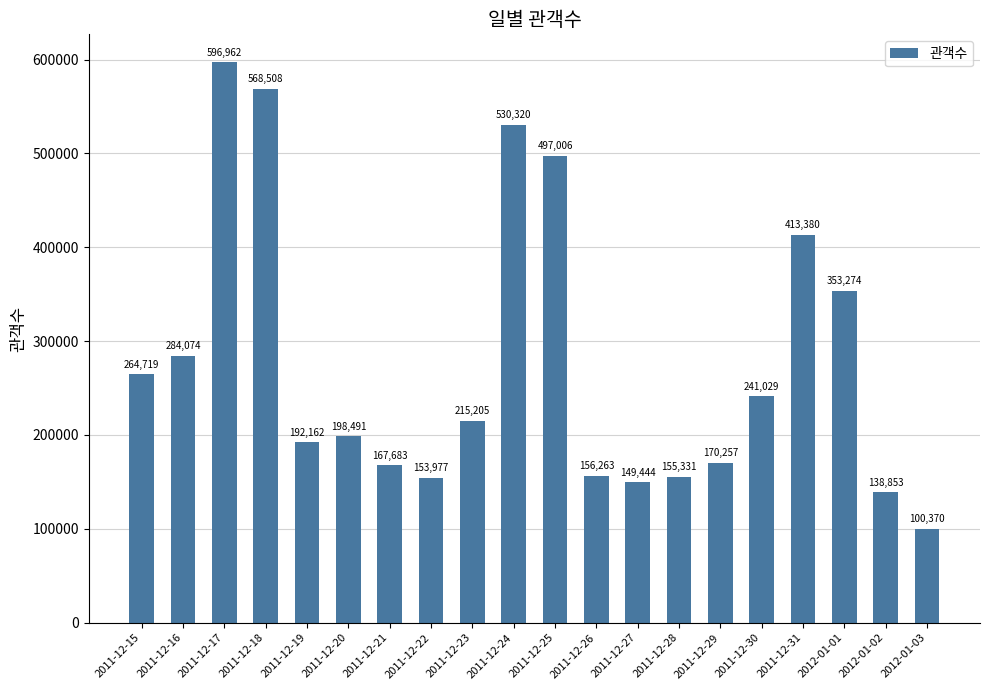

What is the label of the 14th bar from the right?

2011-12-21